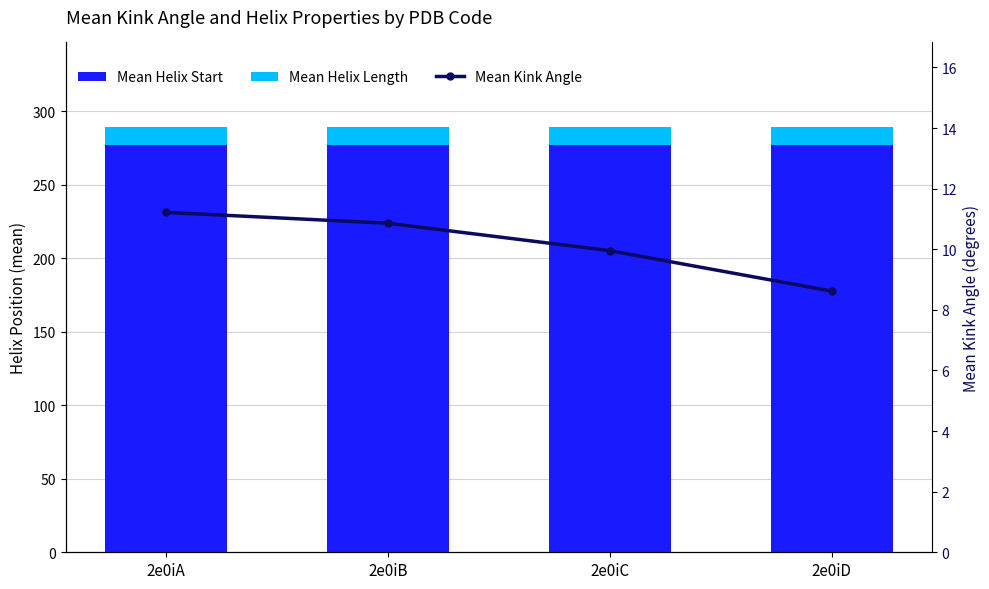

True or false: Mean Kink Angle has a value of 17.8 at 2e0iC.

False